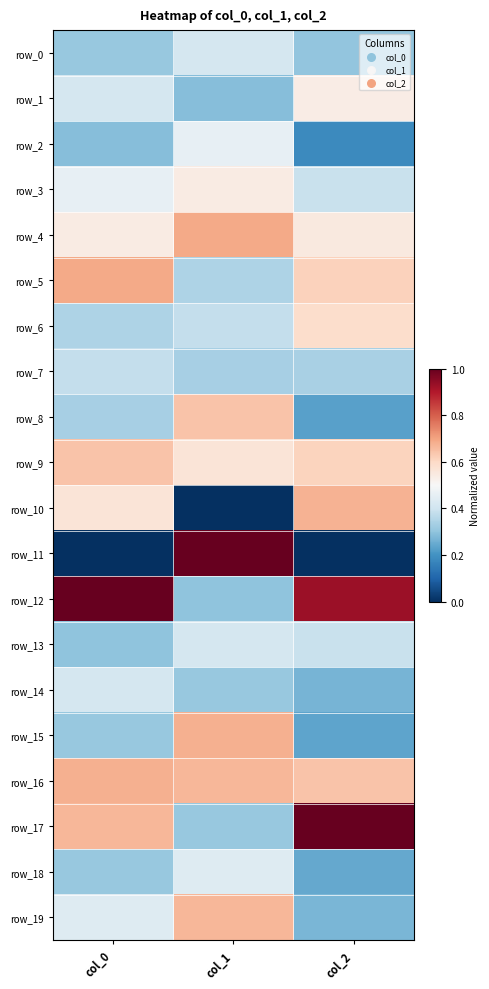

Count the row_16 values in the range 0 to 1.

3